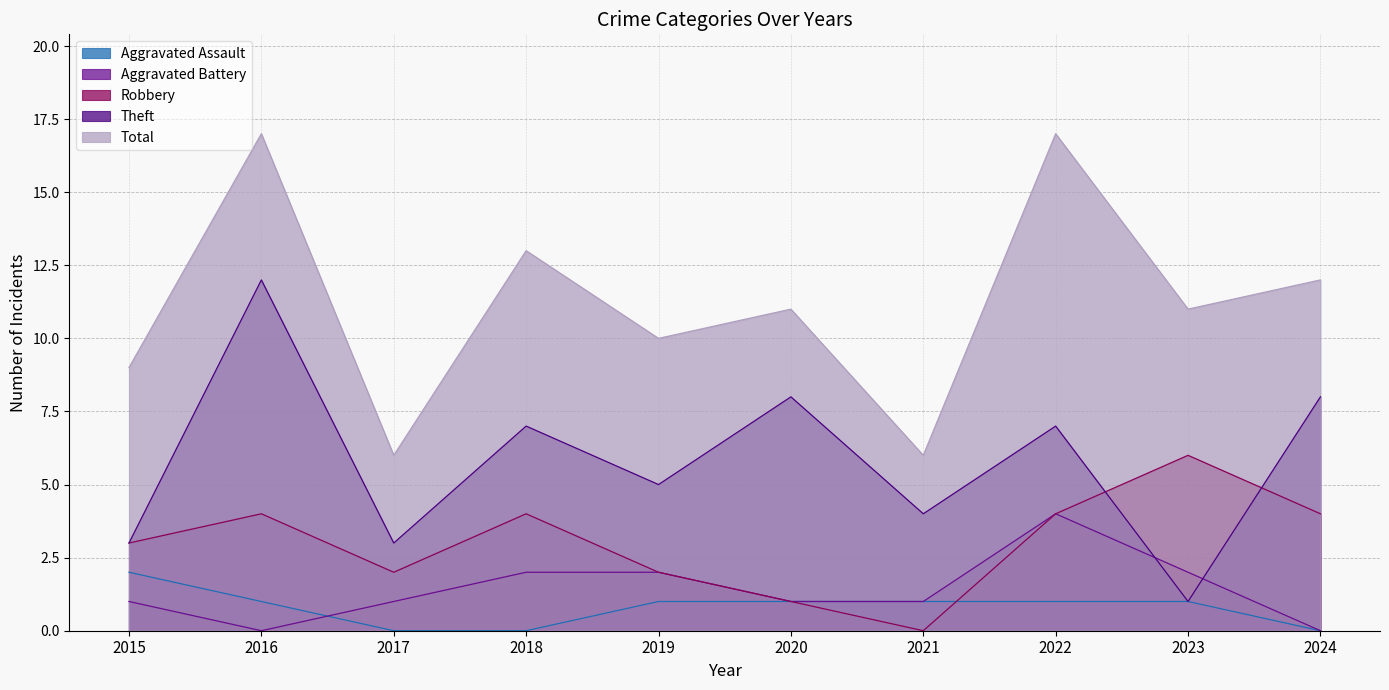

In Robbery, how many points are lower than both neighbors (excluding endpoints)?

2